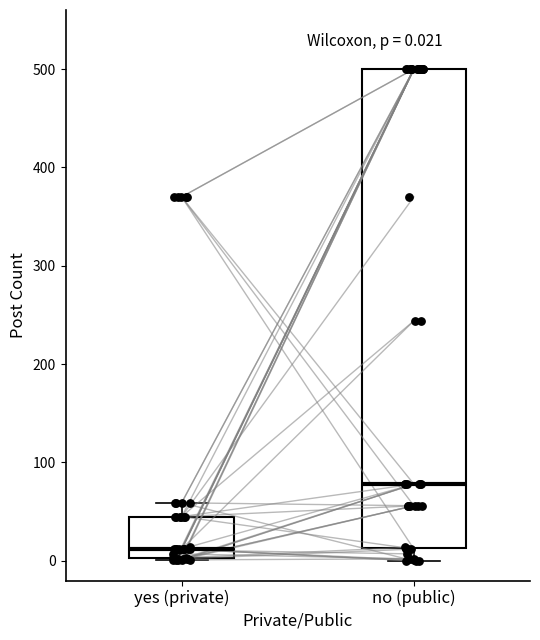

Which box has the highest median line?

no (public)